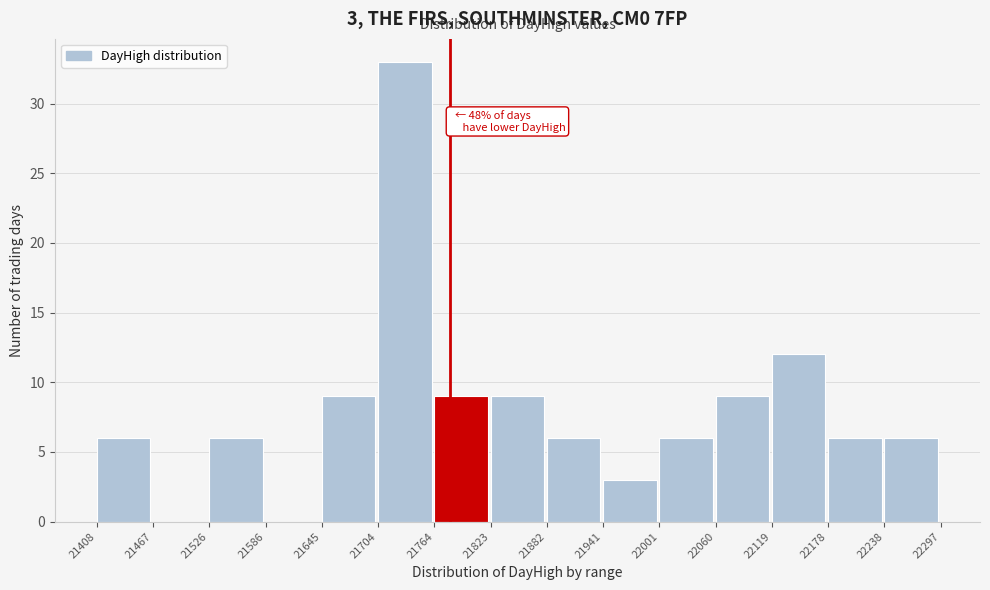

Over which range of the x-axis is the bar tallest?

21704 to 21764